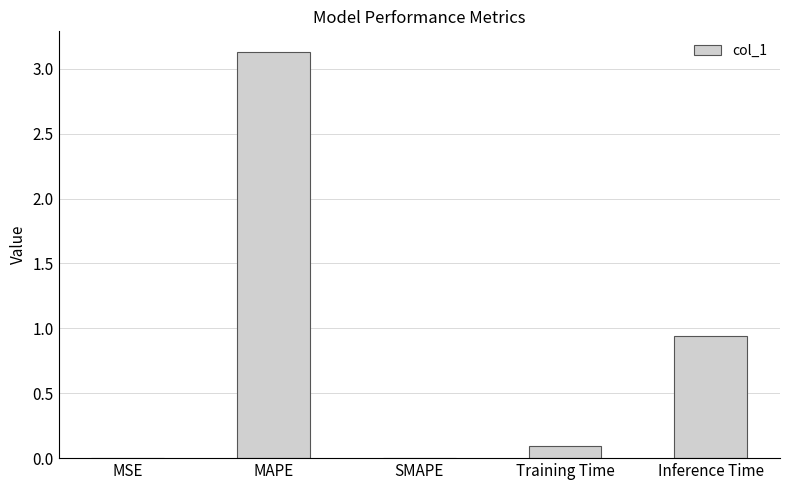

What is the approximate value at MAPE?

3.1